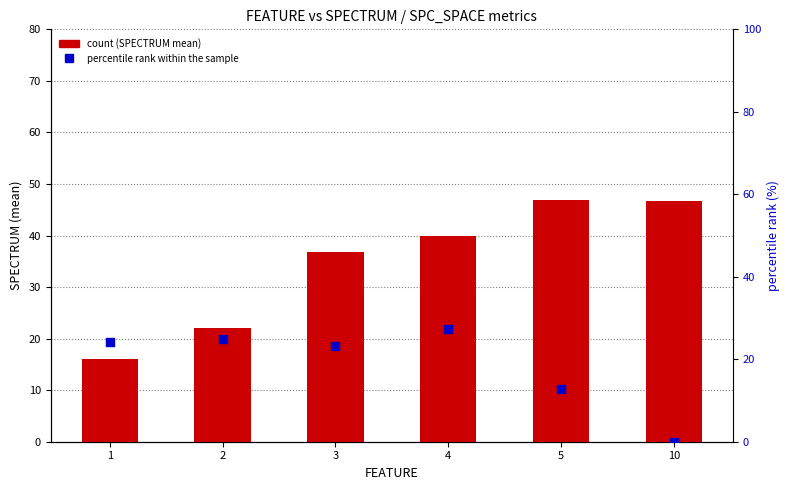

What is the total value across all series at 10?

46.7